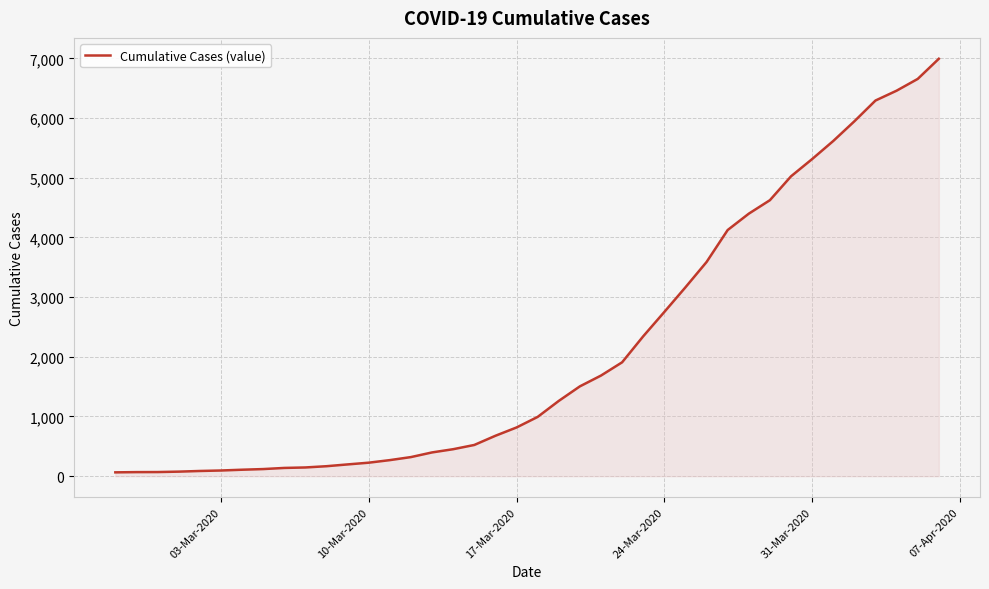

How many lines are shown in the chart?

1